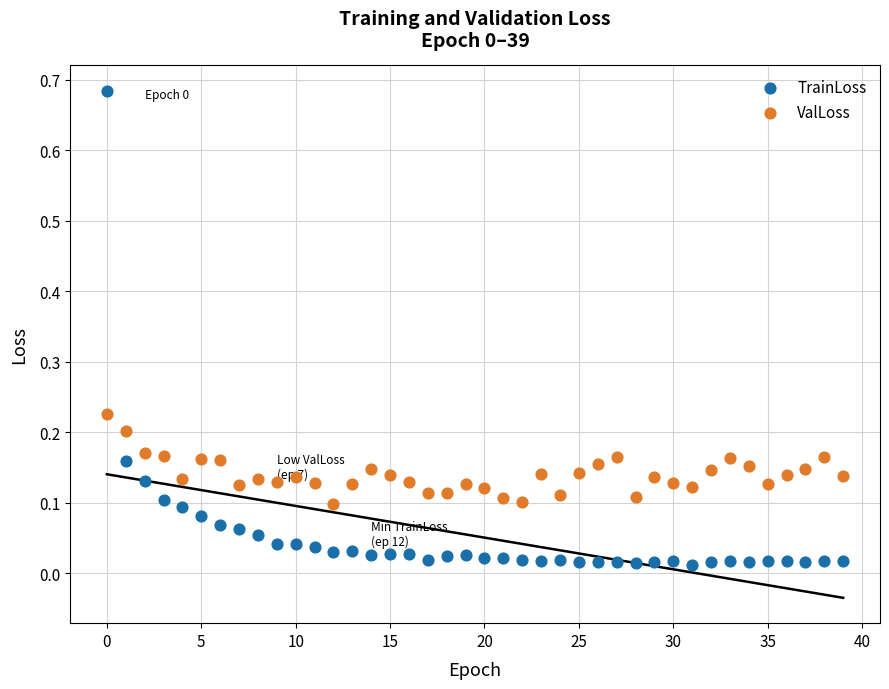

Which series contains the highest Y value?

TrainLoss